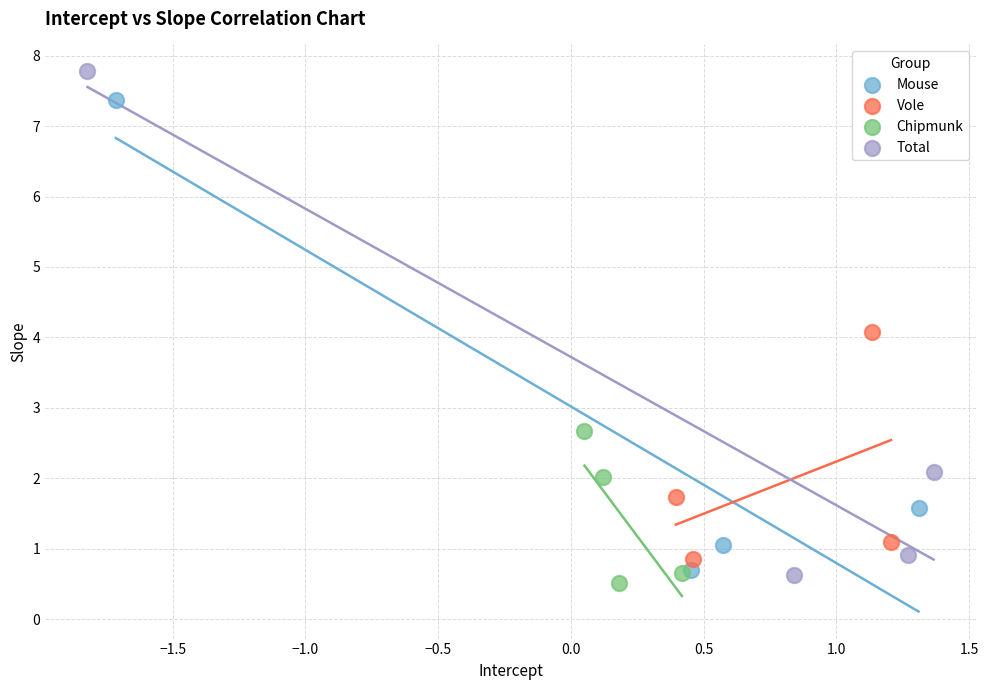

Which series reaches the minimum Y coordinate?

Chipmunk